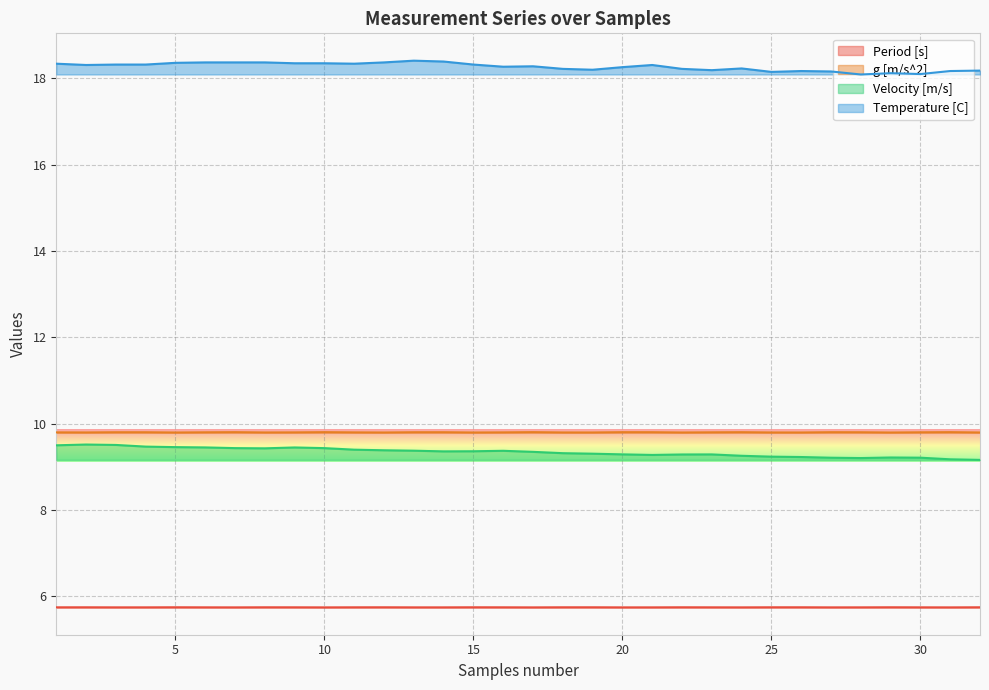

How many distinct data groups are displayed?

4